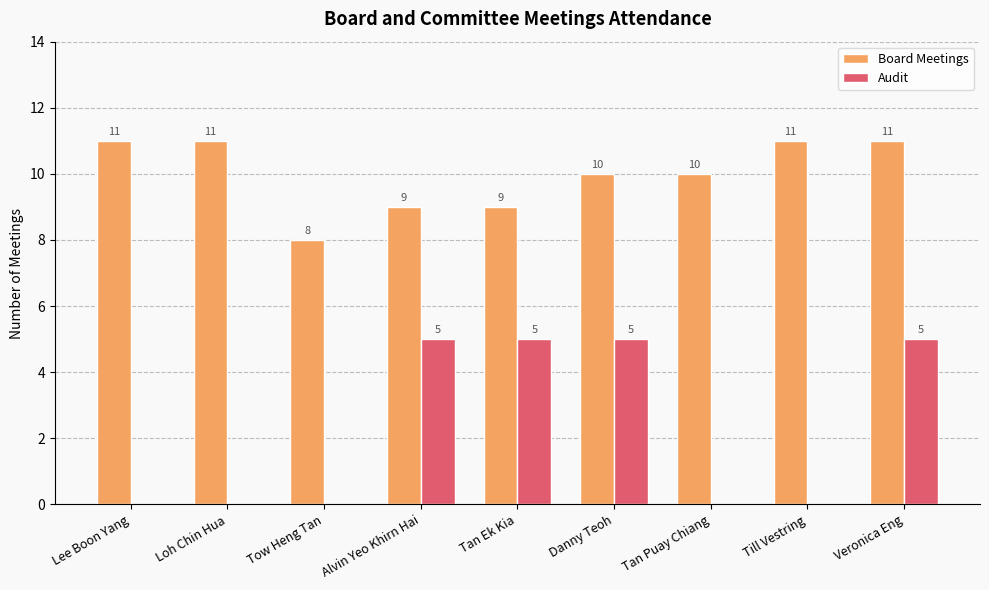

Does the chart contain stacked bars?

No